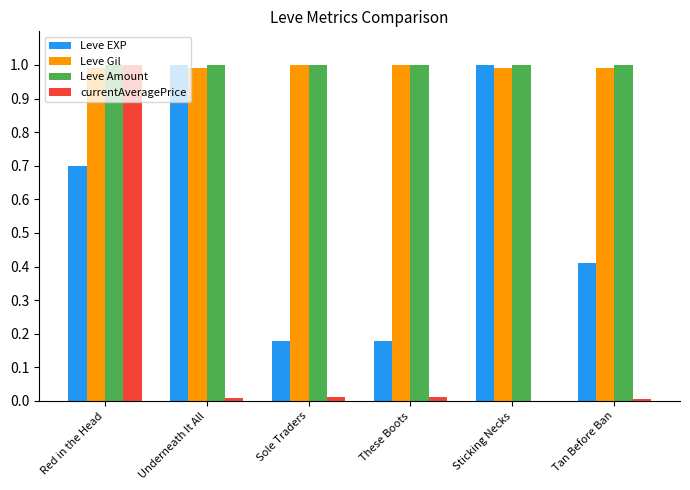

Between Underneath It All and Tan Before Ban, which series saw the biggest shift?

Leve EXP